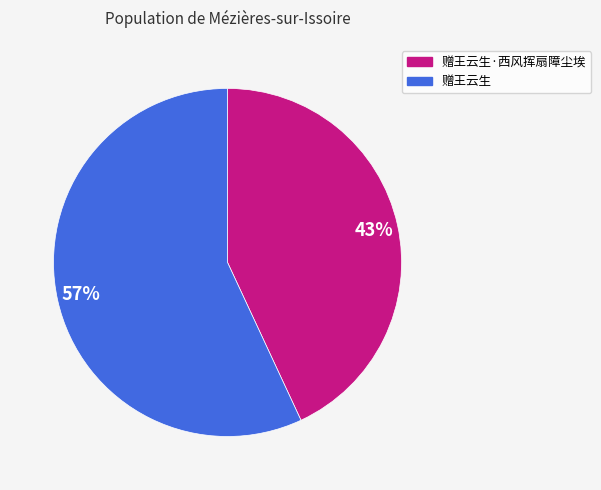

To the nearest percent, what is the average slice percentage?

50%